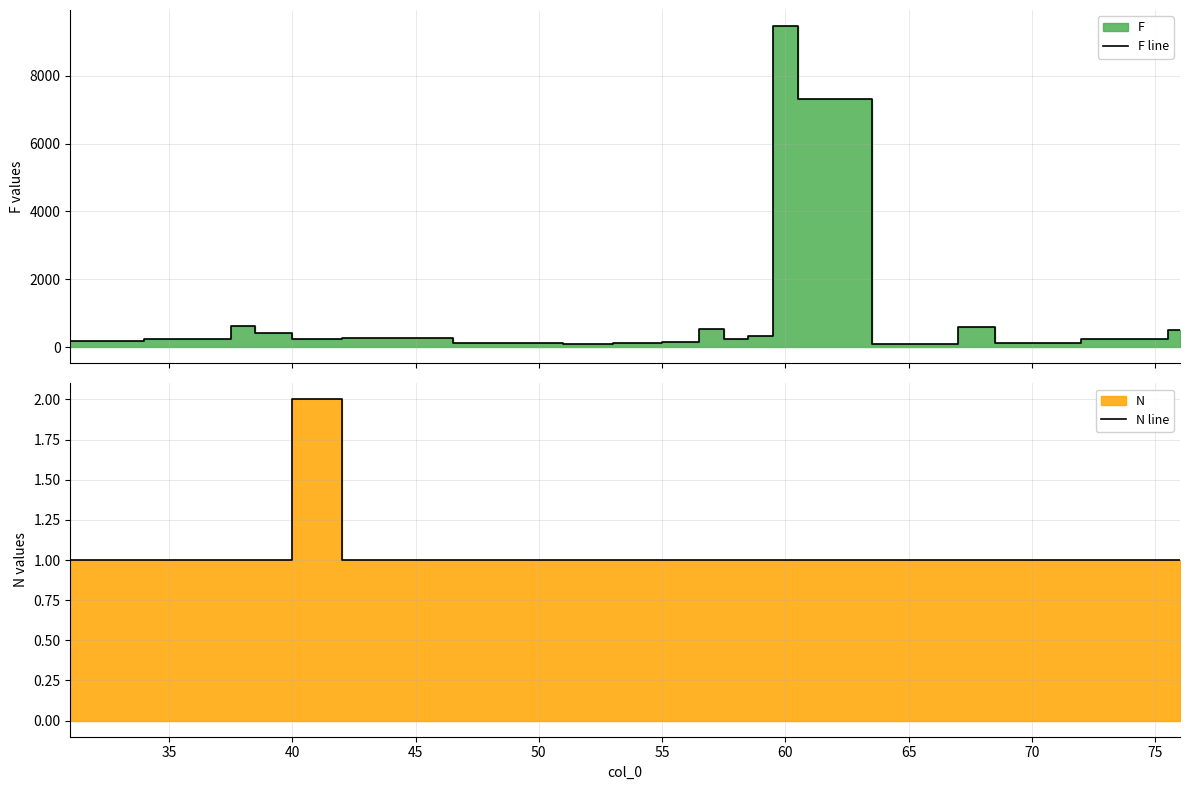

Rank the series by their maximum value, from lowest to highest.

N line, F line